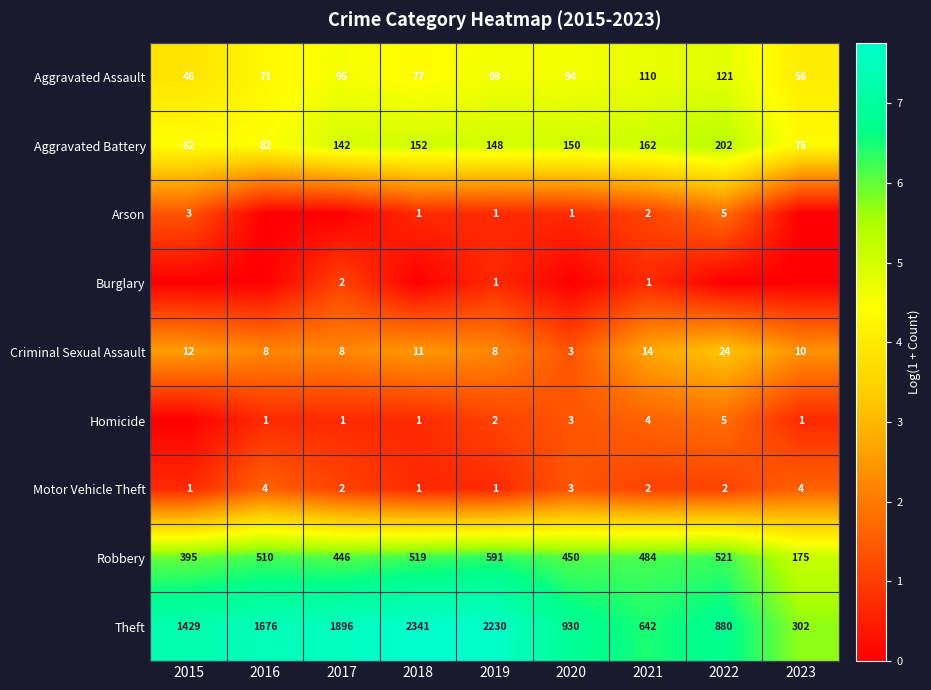

What is the sum of all Motor Vehicle Theft values?

20